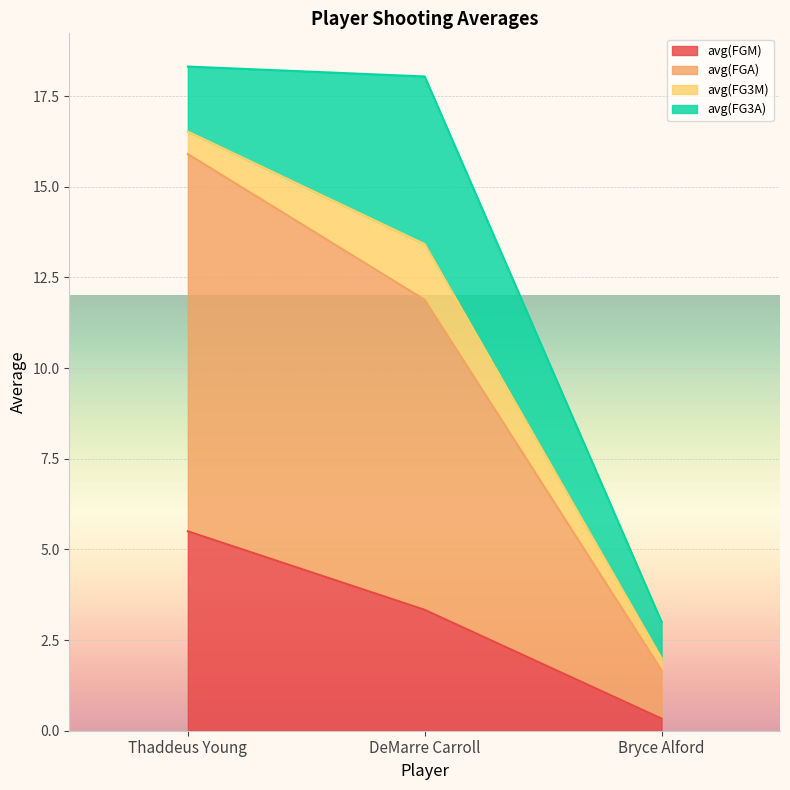

Which category has the highest value in the avg(FGM) series?

Thaddeus Young